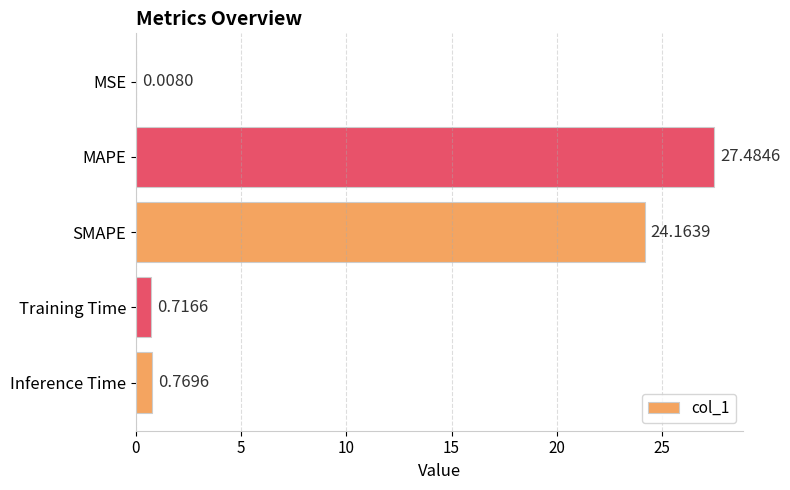

At which label is the value closest to 13?

SMAPE